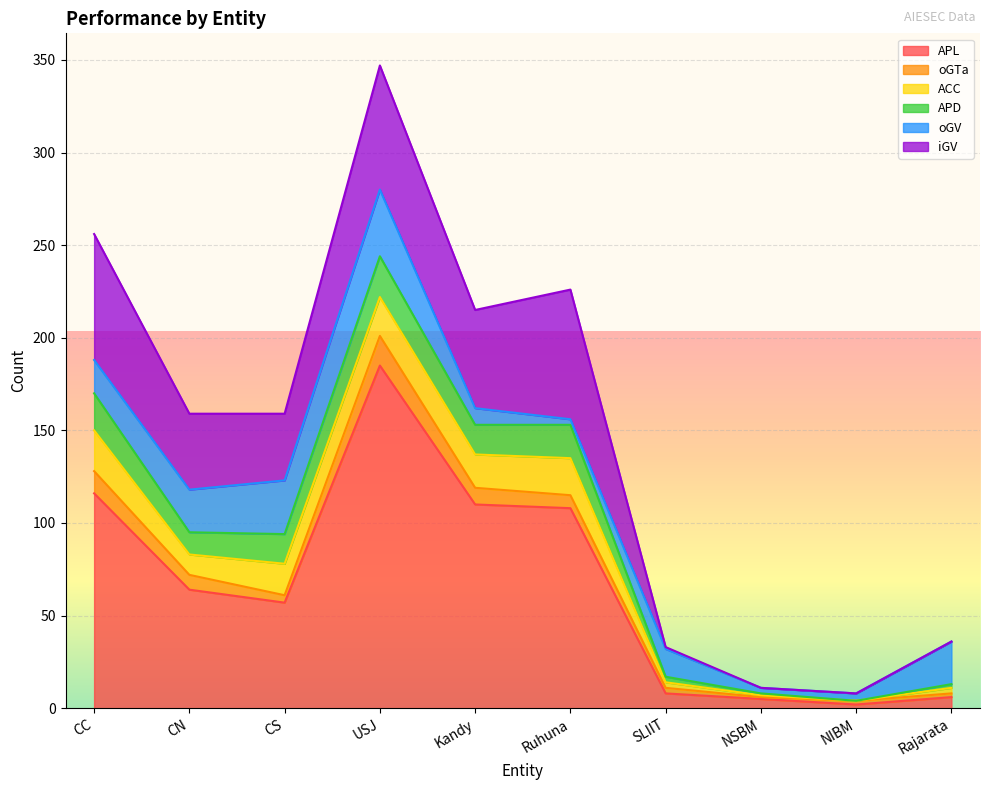

Reading left to right, transcribe all the data shown in this chart.

APL: CC=116	CN=64	CS=57	USJ=185	Kandy=110	Ruhuna=108	SLIIT=8	NSBM=5	NIBM=2	Rajarata=6
oGTa: CC=12	CN=8	CS=4	USJ=16	Kandy=9	Ruhuna=7	SLIIT=3	NSBM=1	NIBM=2	Rajarata=2
ACC: CC=22	CN=11	CS=17	USJ=21	Kandy=18	Ruhuna=20	SLIIT=3	NSBM=1	NIBM=0	Rajarata=3
APD: CC=20	CN=12	CS=16	USJ=22	Kandy=16	Ruhuna=18	SLIIT=3	NSBM=1	NIBM=0	Rajarata=2
oGV: CC=18	CN=23	CS=29	USJ=36	Kandy=9	Ruhuna=3	SLIIT=15	NSBM=3	NIBM=4	Rajarata=23
iGV: CC=68	CN=41	CS=36	USJ=67	Kandy=53	Ruhuna=70	SLIIT=1	NSBM=0	NIBM=0	Rajarata=0